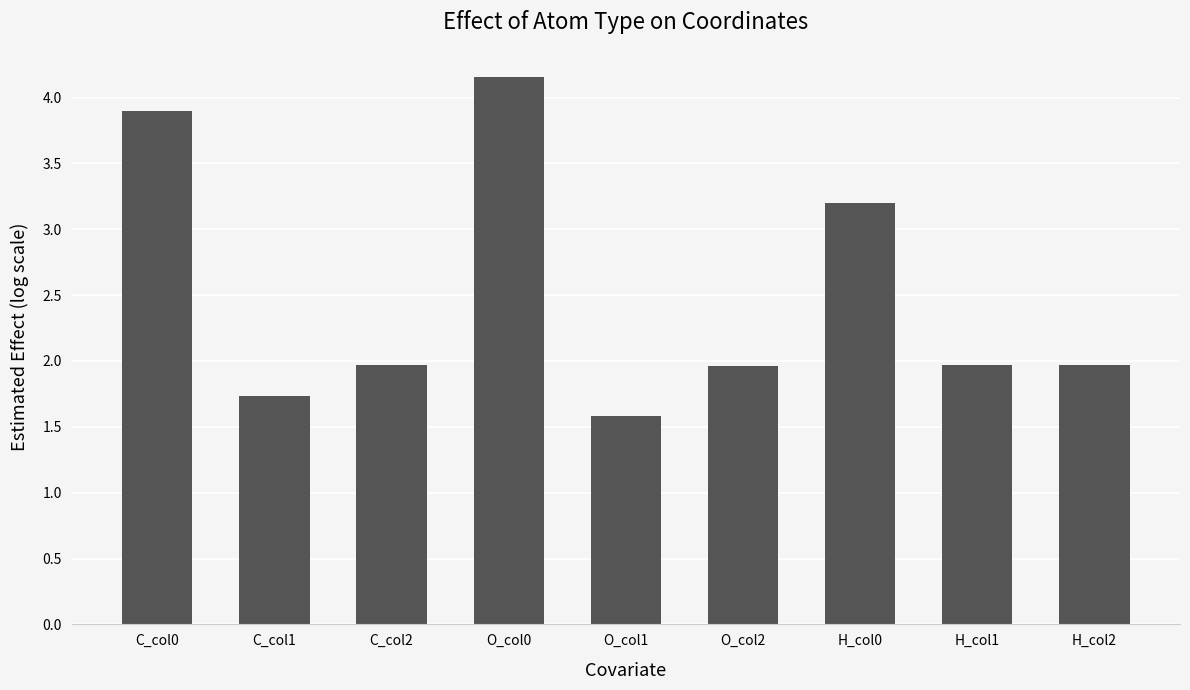

Which label corresponds to the smallest value in the chart?

O_col1